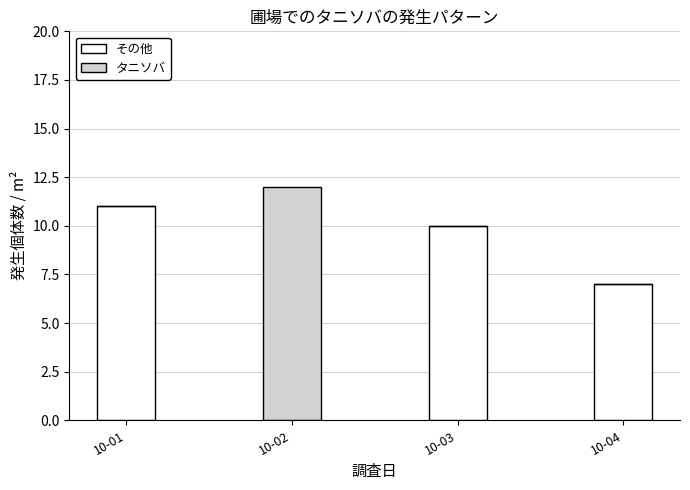

What is the average value of the その他 series?

7